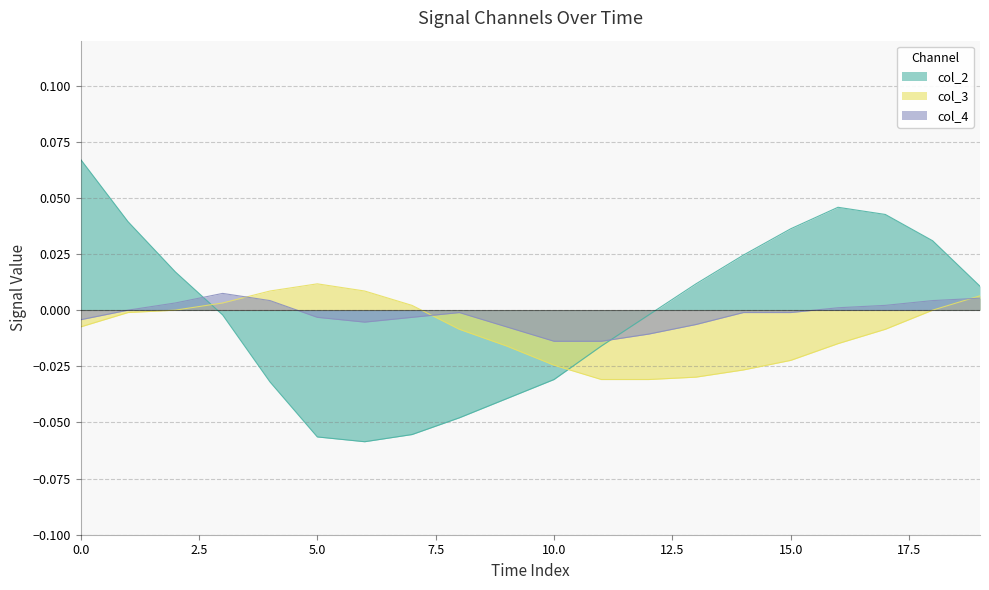

What is the label of the 2nd point from the right?

18